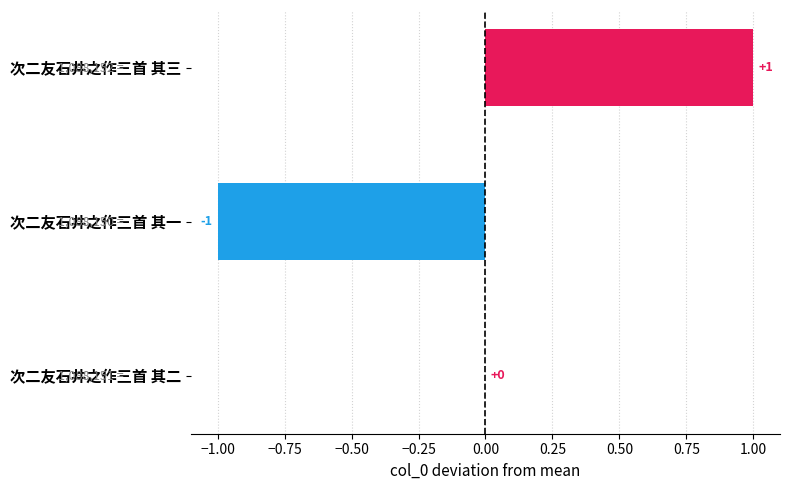

What is the change in value from 次二友石井之作三首 其一 to 次二友石井之作三首 其三?

+2